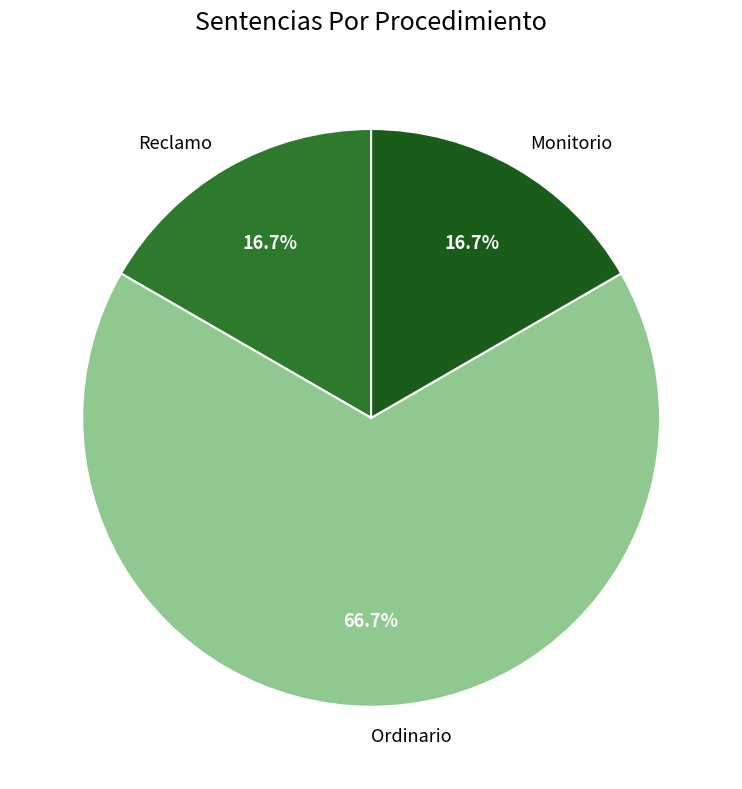

Approximately how many times larger is the value at Ordinario compared to Reclamo?

4.0